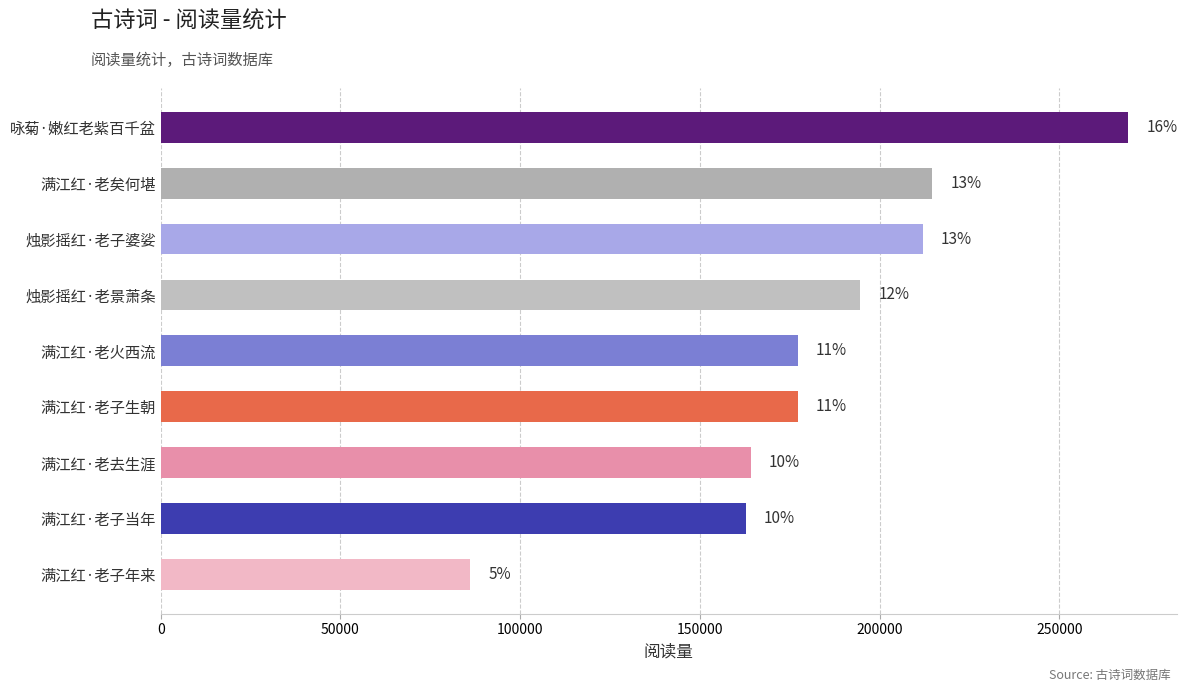

How many bars are there in total?

9